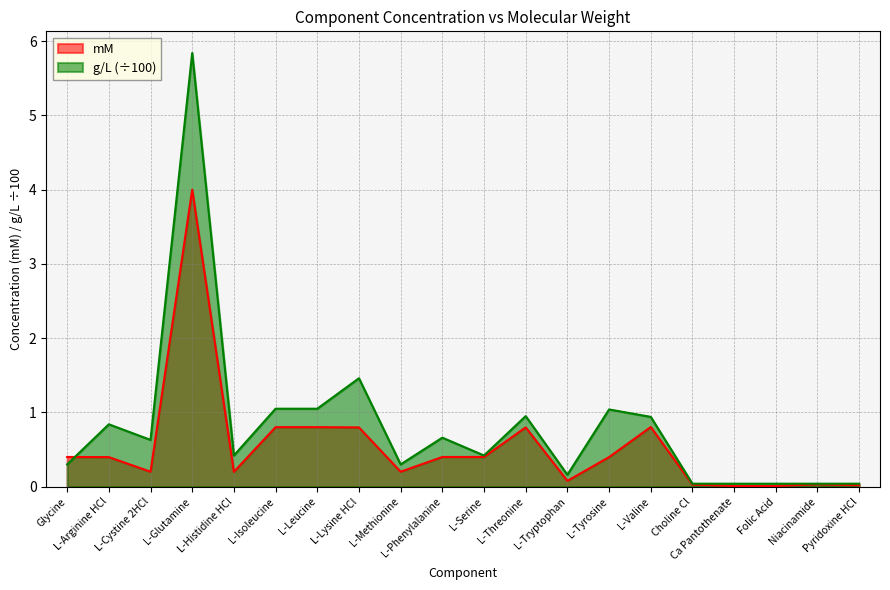

Which series has the widest spread of values?

g/L (÷100)